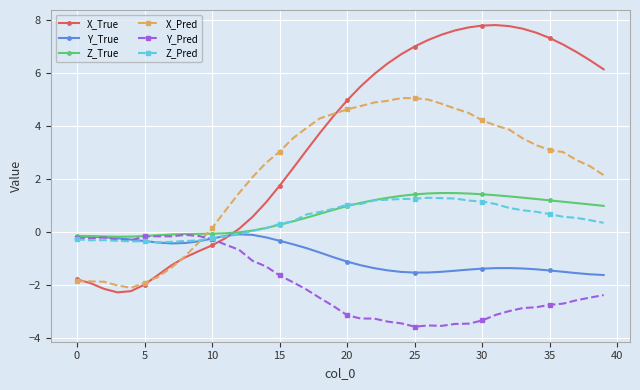

How many intersections are there between X_Pred and Z_True?

1